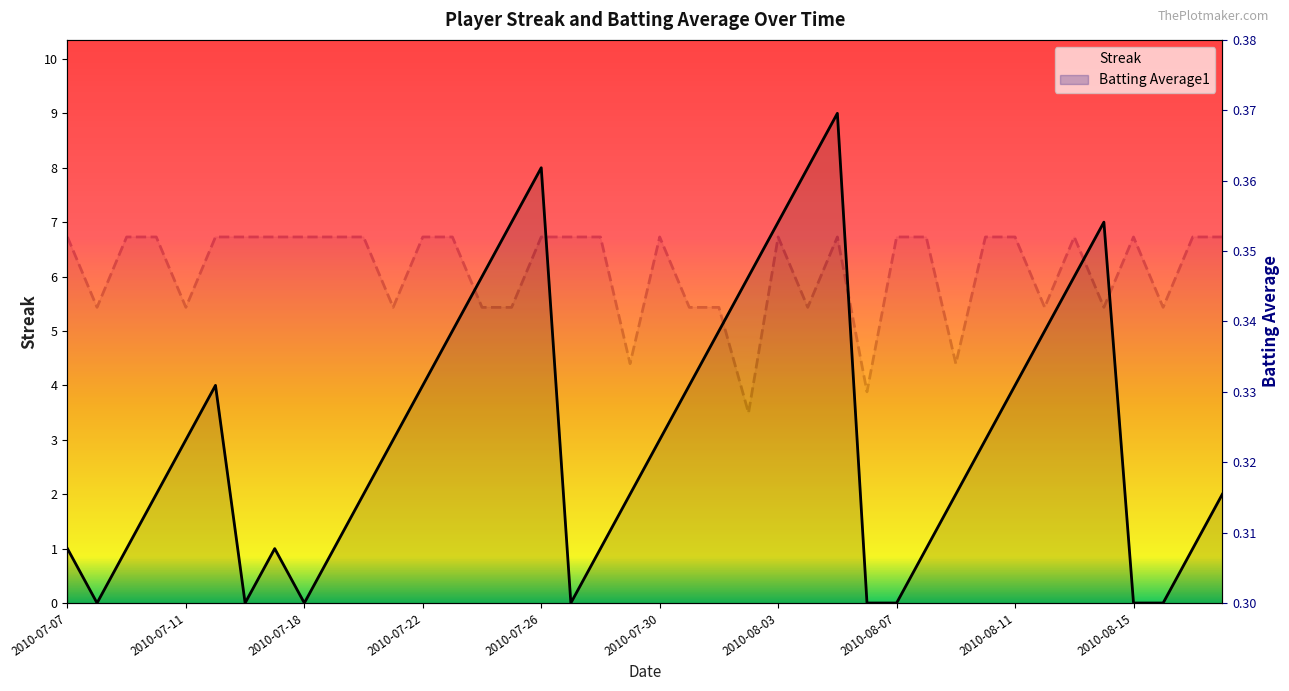

In Streak, how many points are higher than both neighbors (excluding endpoints)?

5